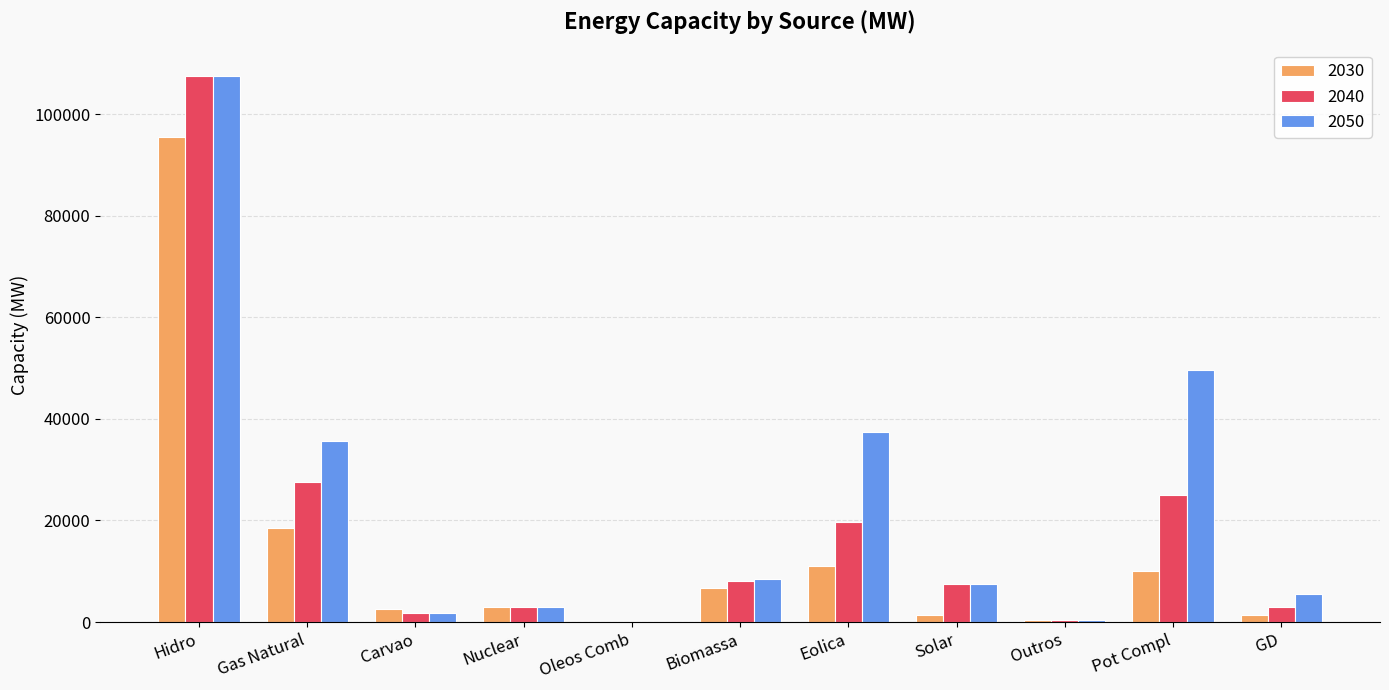

Is the value of 2030 at Outros greater than the value of 2050 at GD?

No